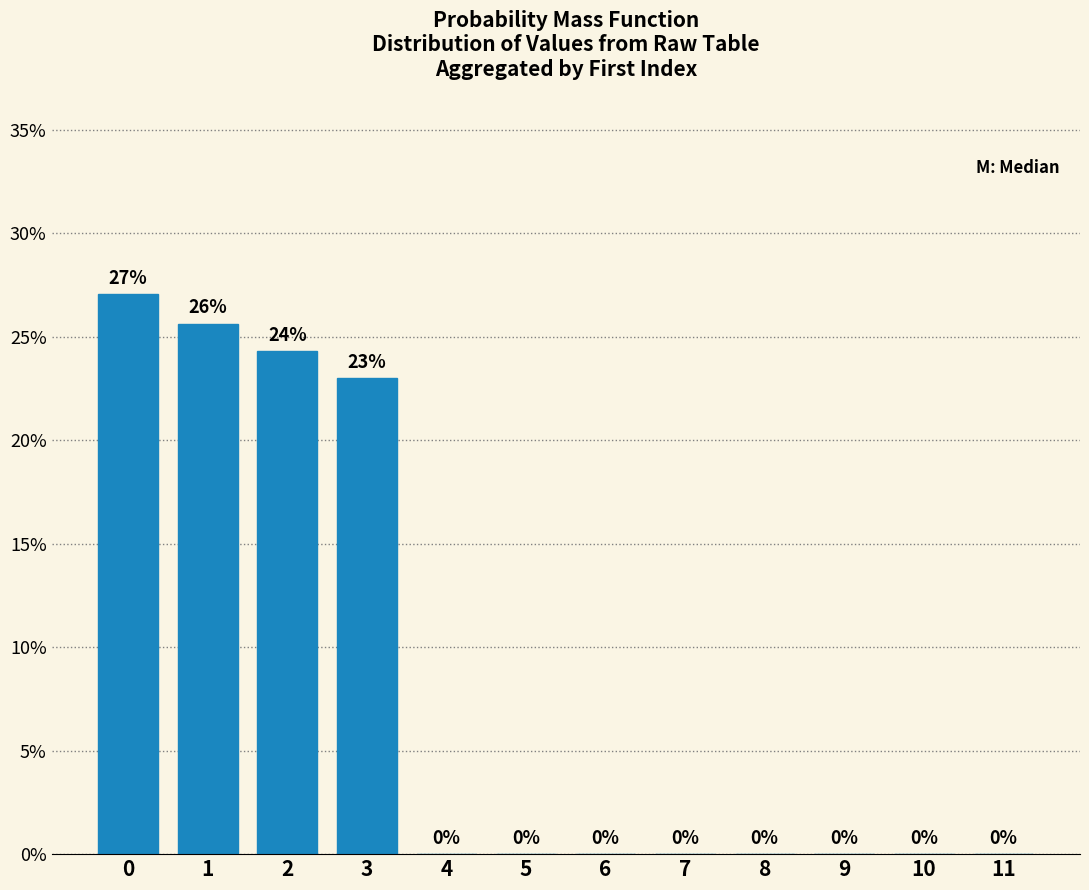

Are the bars horizontal?

No